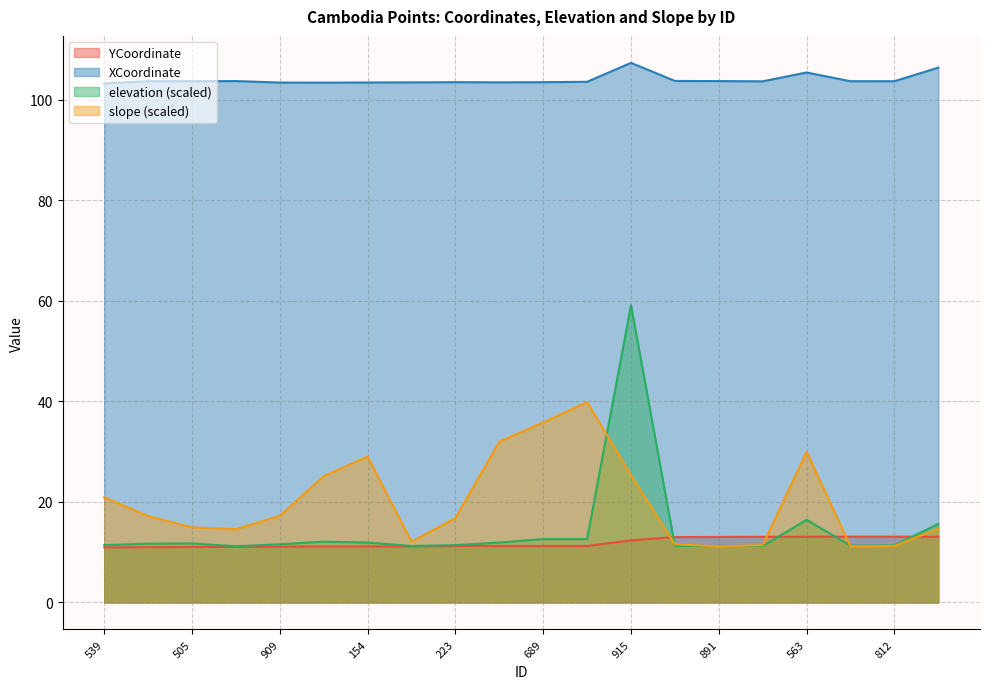

What are all the series names shown in the legend?

YCoordinate, XCoordinate, elevation (scaled), slope (scaled)